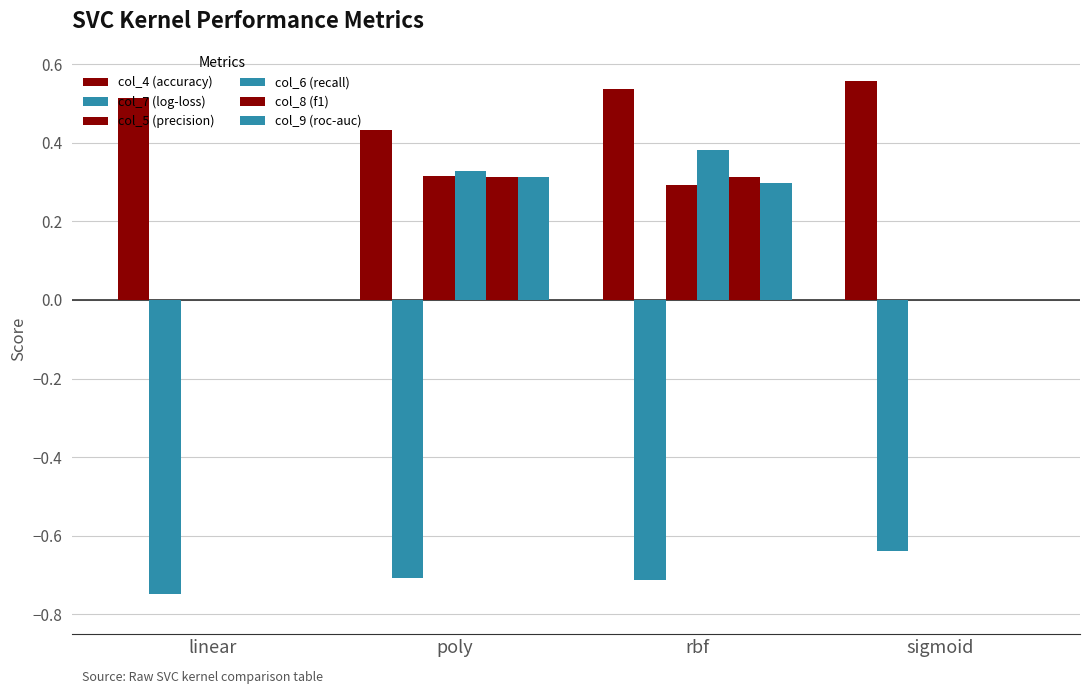

Reading left to right, extract all data points from this chart.

col_4 (accuracy): 0.5	0.4	0.5	0.6
col_7 (log-loss): -0.7	-0.7	-0.7	-0.6
col_5 (precision): 0.0	0.3	0.3	0.0
col_6 (recall): 0.0	0.3	0.4	0.0
col_8 (f1): 0.0	0.3	0.3	0.0
col_9 (roc-auc): 0.0	0.3	0.3	0.0